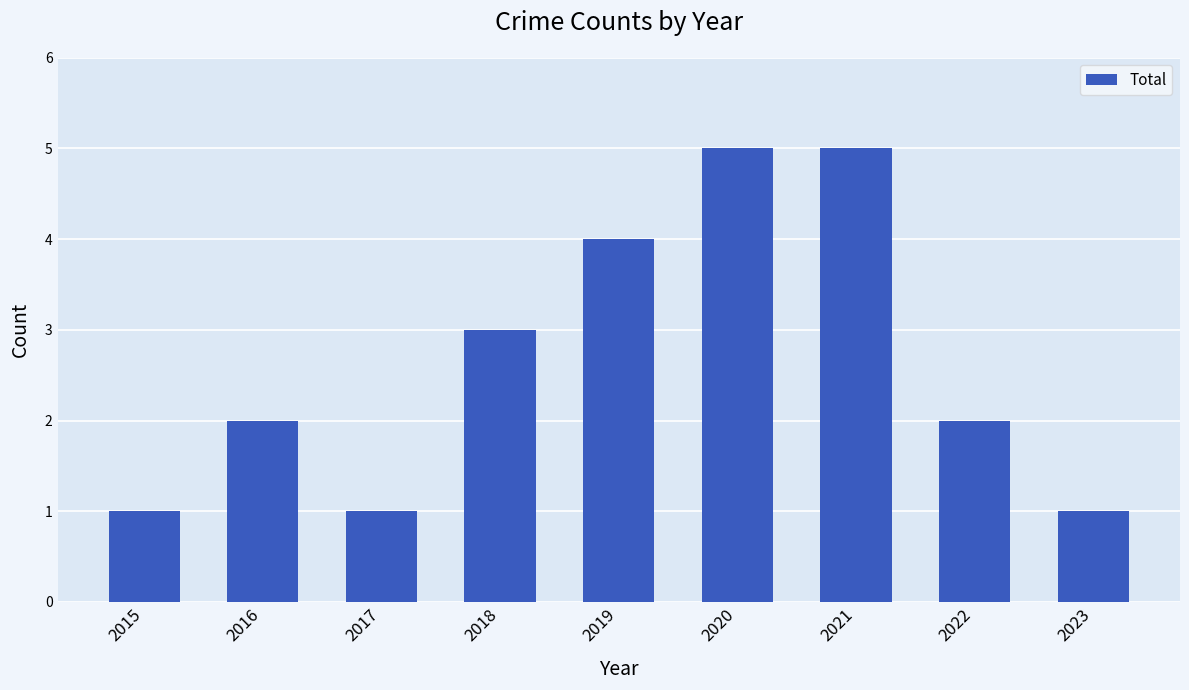

Reading right to left, list all the values displayed in this chart.

2023=1	2022=2	2021=5	2020=5	2019=4	2018=3	2017=1	2016=2	2015=1